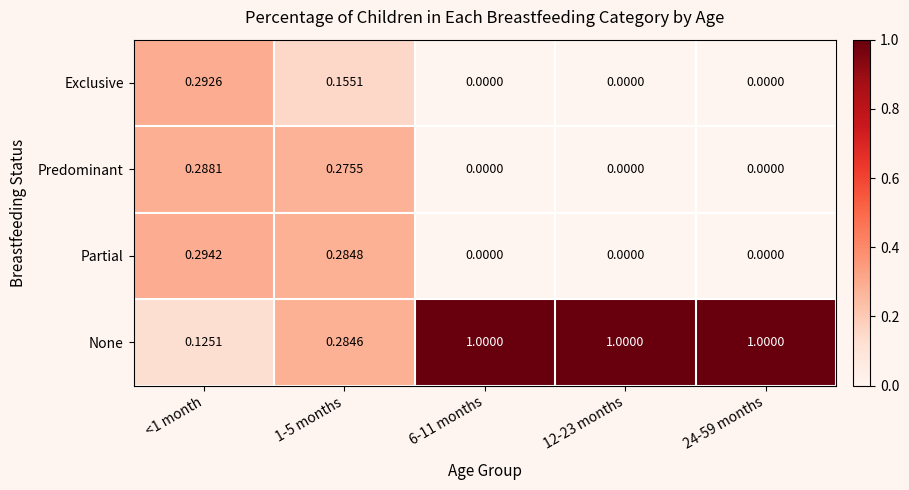

Which series has the largest range (max minus min)?

None